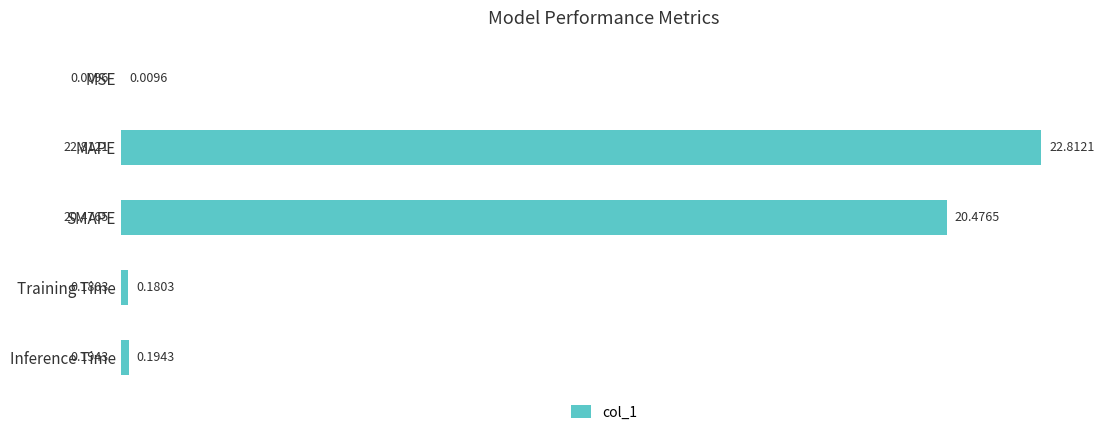

What is the sum of the values at SMAPE and MSE?

20.5